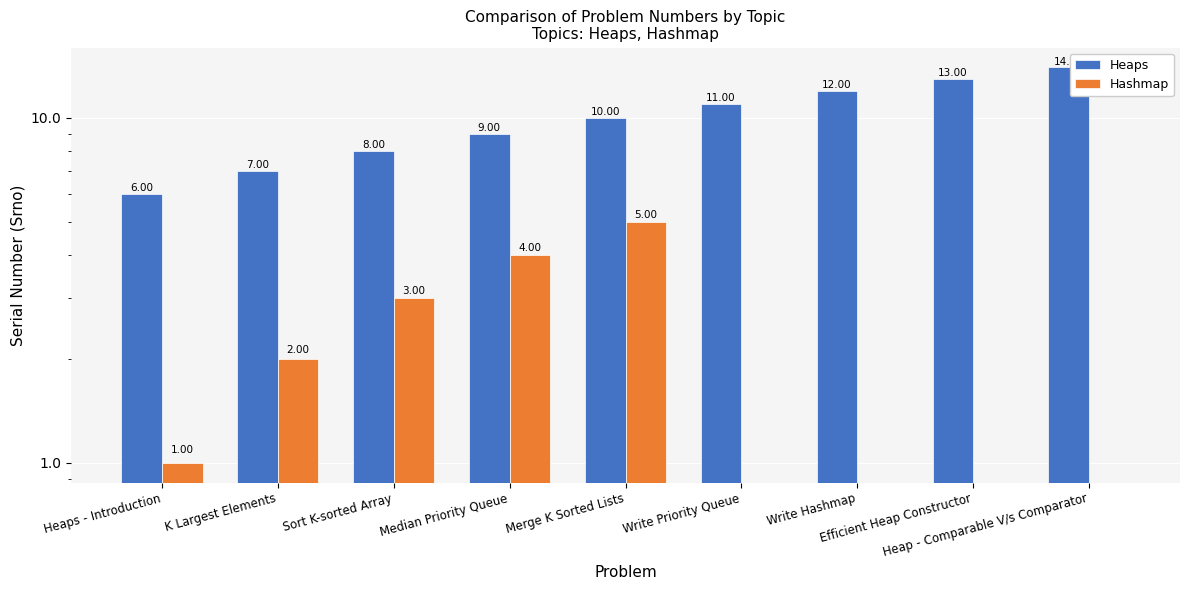

What is the value of the Heaps bar at the 4th from the left?

9